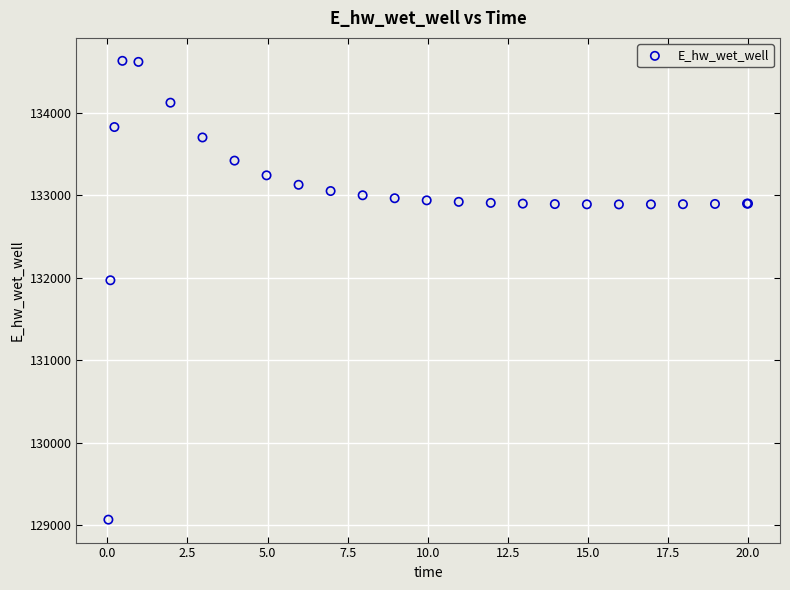

What Y value in the scatter plot is closest to 131849?

131970.1